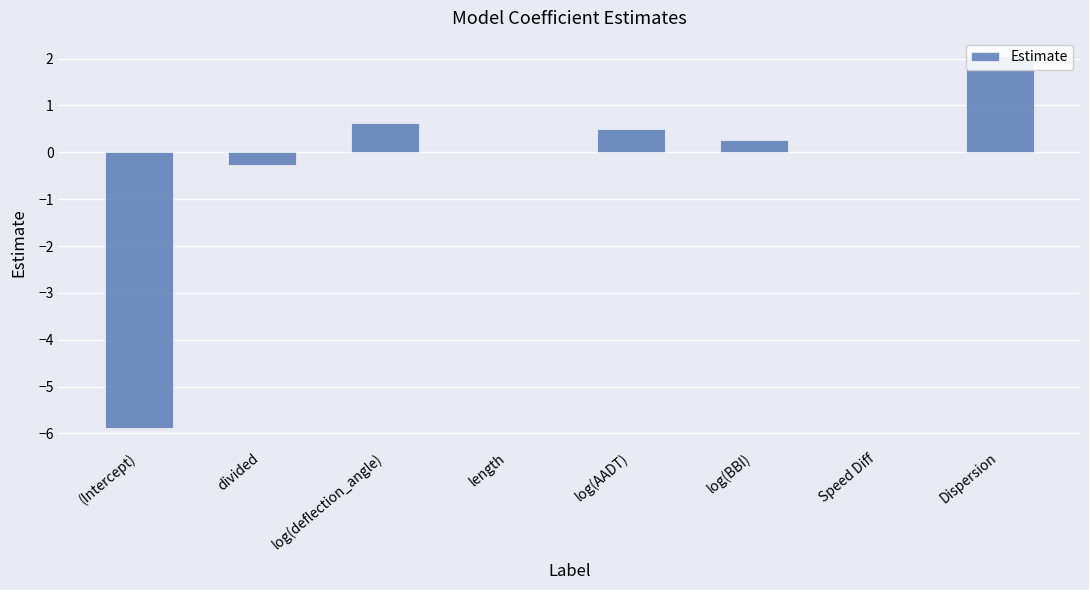

How many bars are there in total?

8